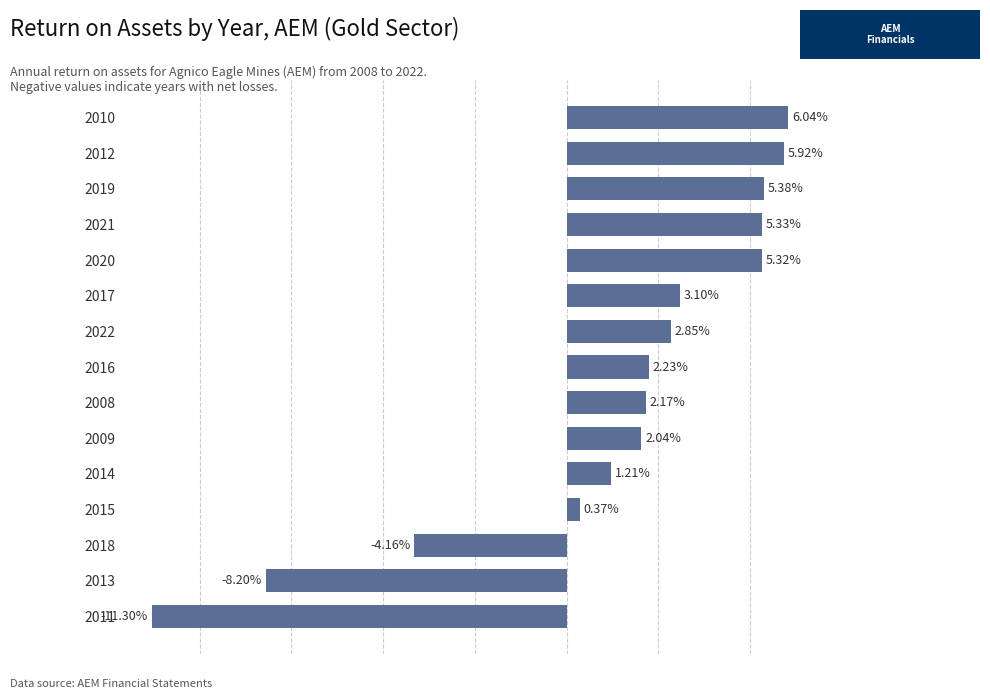

Are the bars horizontal?

Yes